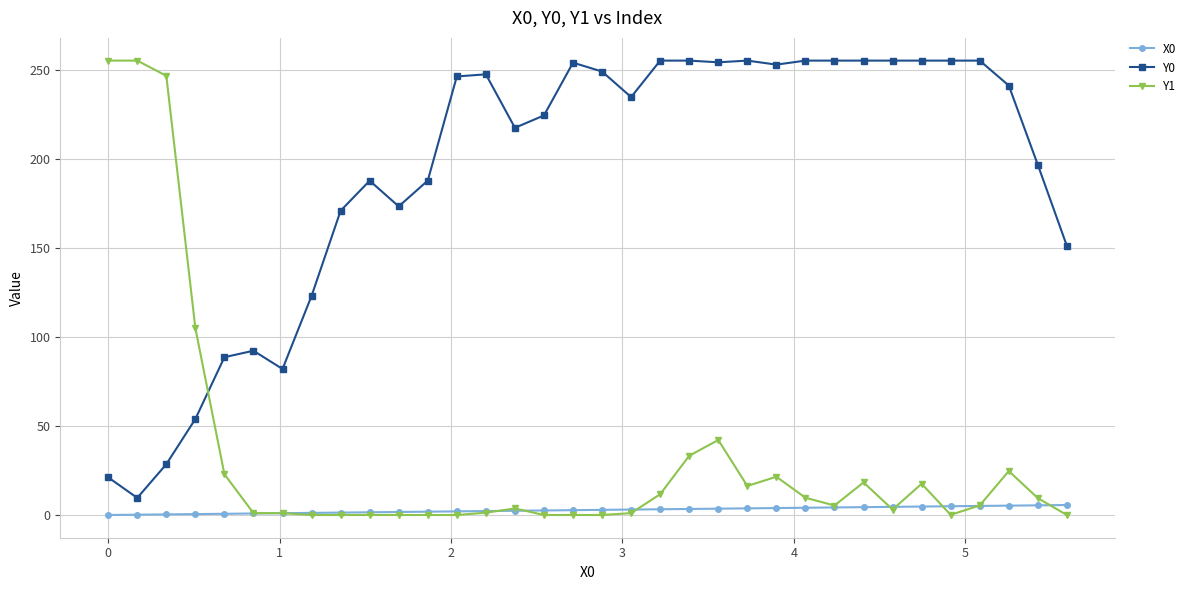

Which series ends up on top after the final intersection of Y1 and Y0?

Y0